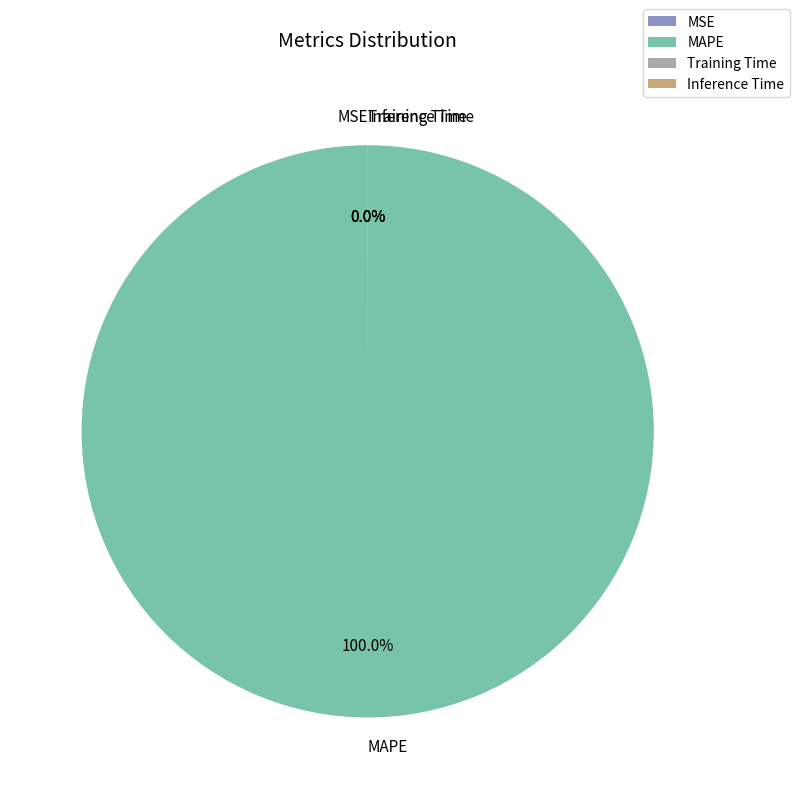

To the nearest percent, what is the difference between the largest and smallest slice percentages?

100%